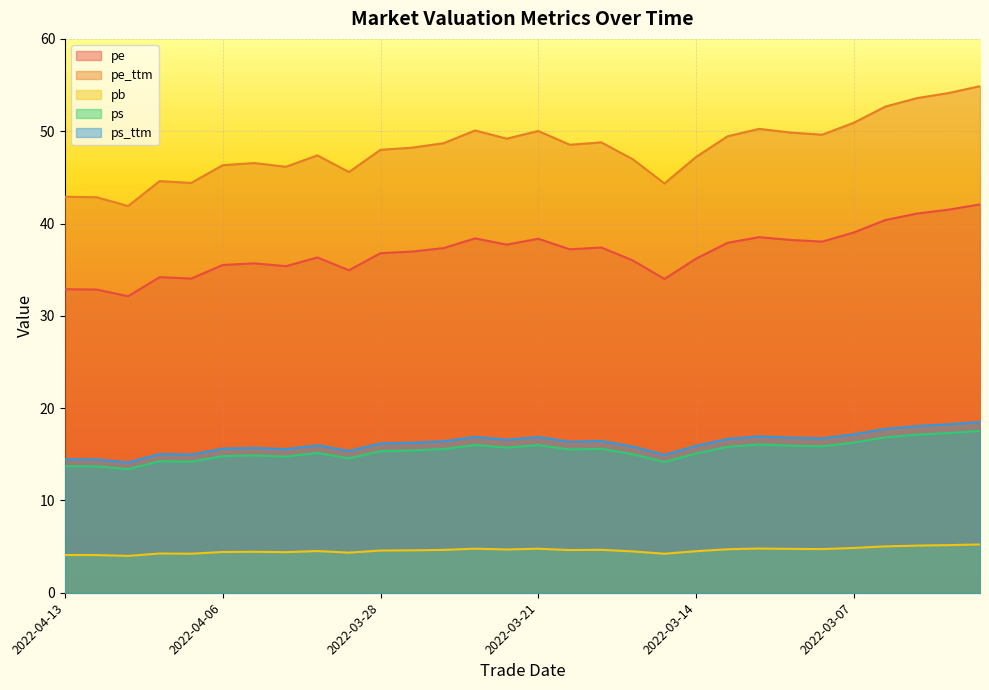

Reading left to right, transcribe all the data shown in this chart.

pe: 32.9	32.8	32.1	34.2	34.0	35.5	35.7	35.4	36.3	34.9	36.8	37.0	37.3	38.4	37.7	38.3	37.2	37.4	36.0	34.0	36.2	37.9	38.5	38.2	38.0	39.0	40.4	41.1	41.5	42.1
pe_ttm: 42.9	42.8	41.9	44.6	44.4	46.3	46.5	46.1	47.4	45.6	48.0	48.2	48.7	50.1	49.2	50.0	48.5	48.8	47.0	44.3	47.2	49.4	50.3	49.9	49.6	50.9	52.7	53.6	54.1	54.9
pb: 4.1	4.1	4.0	4.3	4.2	4.4	4.4	4.4	4.5	4.3	4.6	4.6	4.6	4.8	4.7	4.8	4.6	4.7	4.5	4.2	4.5	4.7	4.8	4.8	4.7	4.9	5.0	5.1	5.2	5.2
ps: 13.7	13.7	13.4	14.3	14.2	14.8	14.9	14.7	15.1	14.6	15.3	15.4	15.6	16.0	15.7	16.0	15.5	15.6	15.0	14.2	15.1	15.8	16.1	15.9	15.9	16.3	16.8	17.1	17.3	17.5
ps_ttm: 14.5	14.4	14.1	15.0	15.0	15.6	15.7	15.6	16.0	15.4	16.2	16.3	16.4	16.9	16.6	16.9	16.4	16.4	15.8	14.9	15.9	16.7	16.9	16.8	16.7	17.2	17.8	18.1	18.2	18.5